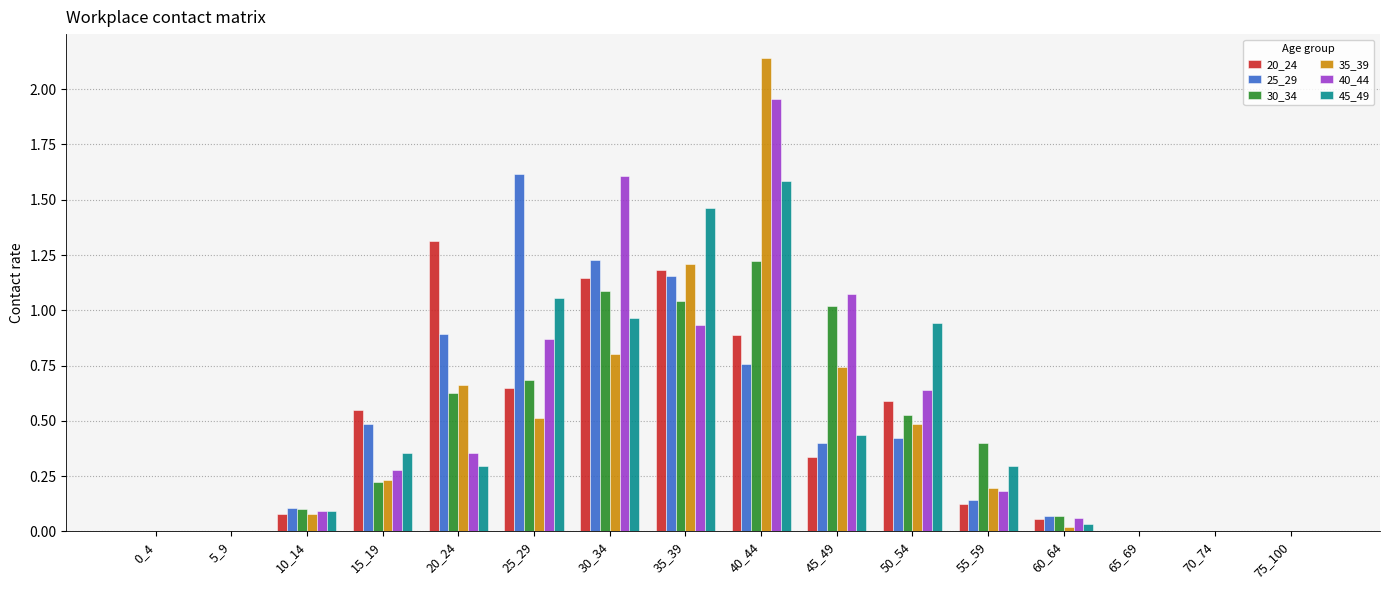

What are all the series names shown in the legend?

20_24, 25_29, 30_34, 35_39, 40_44, 45_49